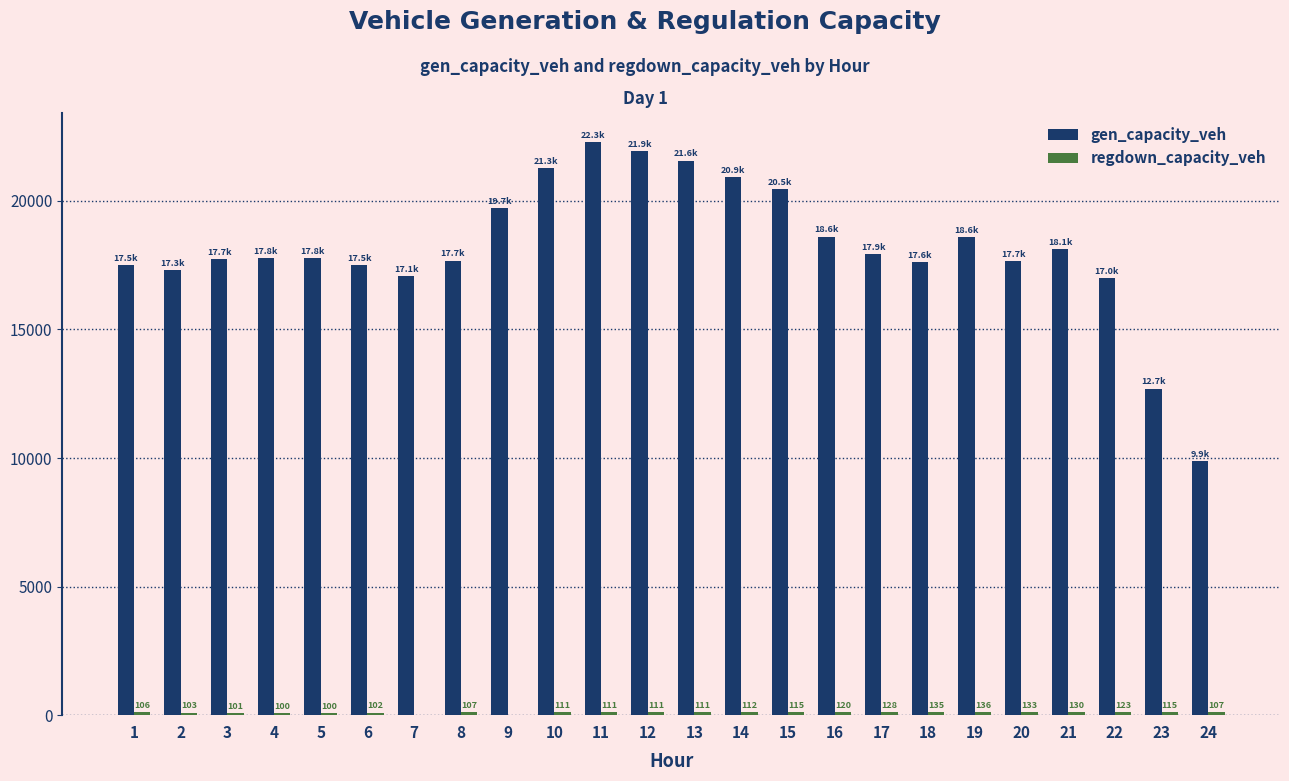

The value of gen_capacity_veh at 13 is 21568.7. True or false?

True